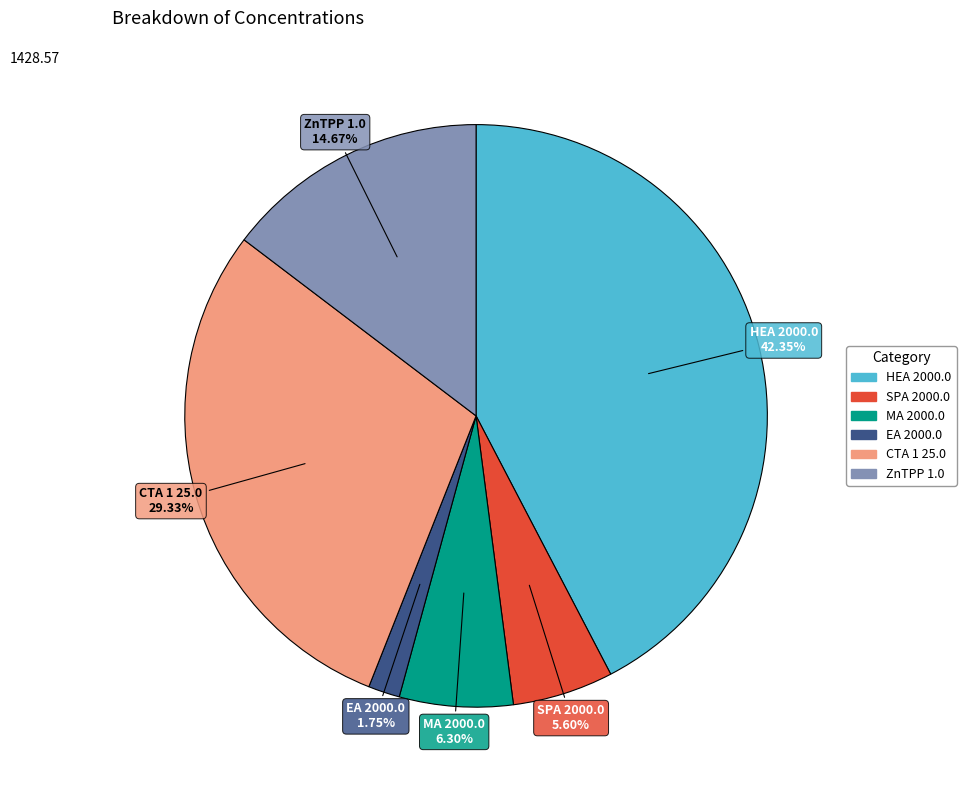

To the nearest percent, what is the difference between the CTA 1 25.0 and ZnTPP 1.0 slice percentages?

15%